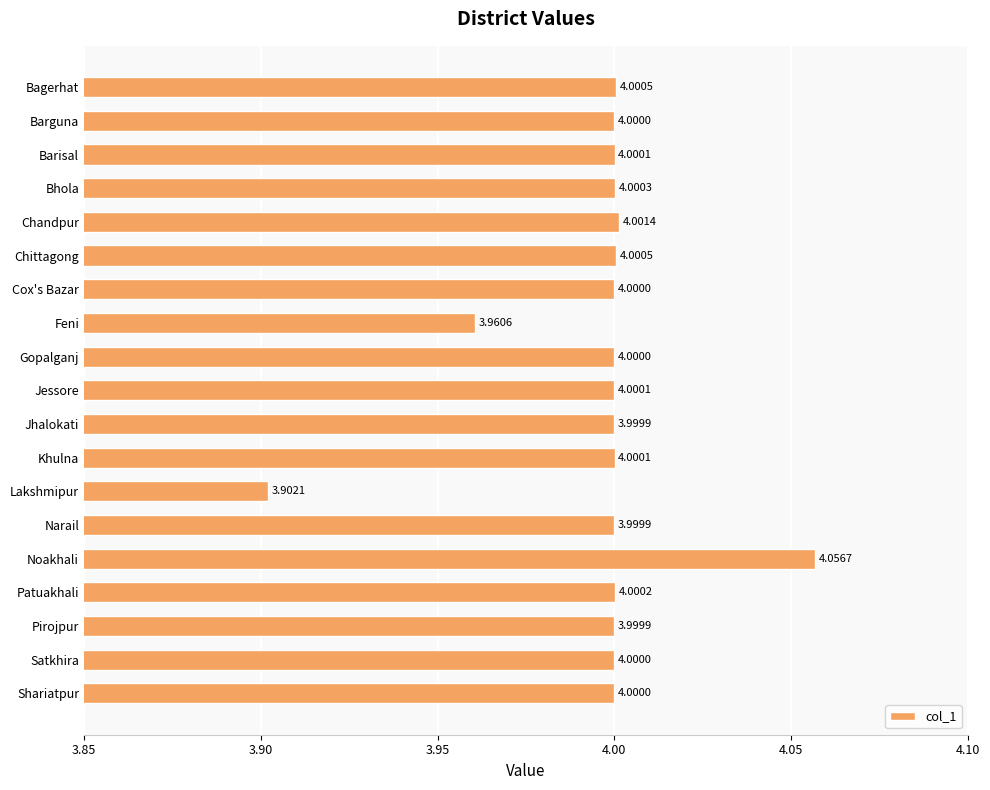

At which category does the chart reach its minimum across all series?

Lakshmipur